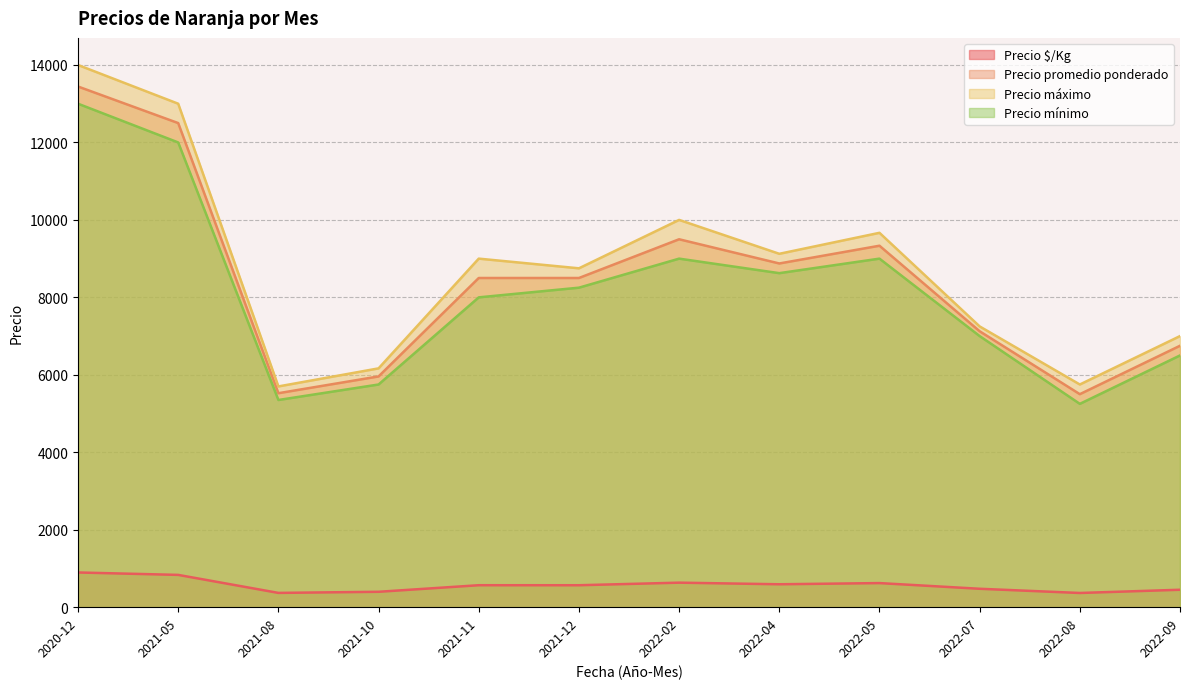

True or false: Precio mínimo and Precio $/Kg intersect in this chart.

False